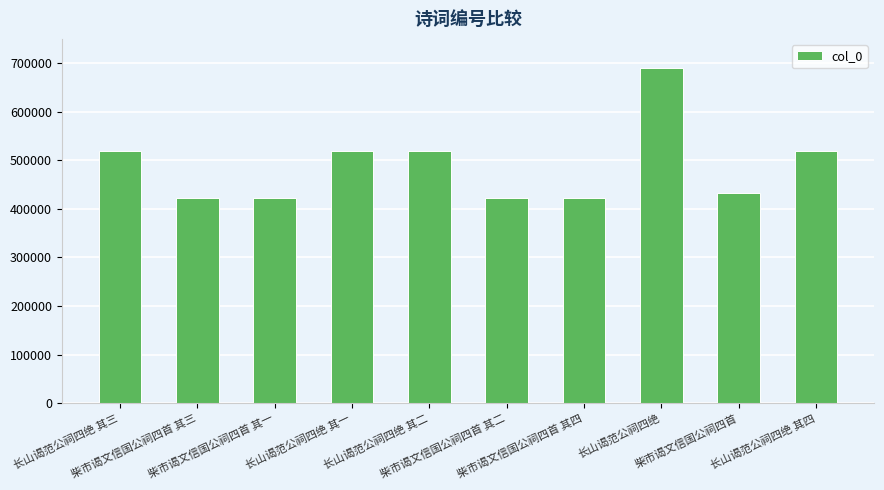

How many distinct data groups are displayed?

1